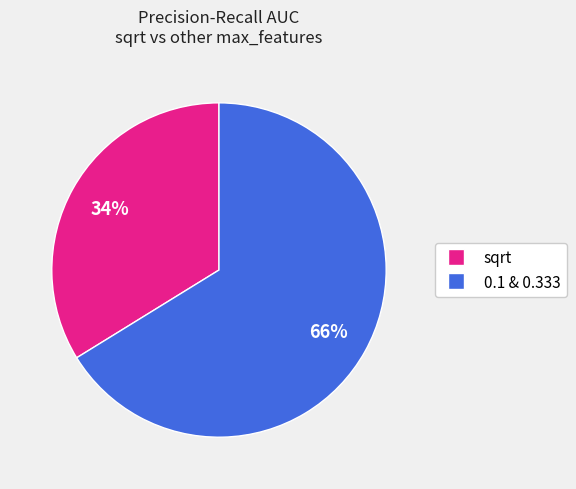

Does any single category account for the majority?

Yes